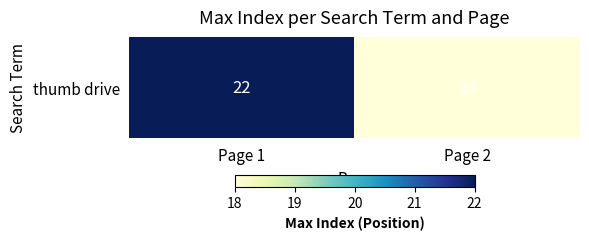

Reading right to left, what are all the values shown in this chart?

18	22